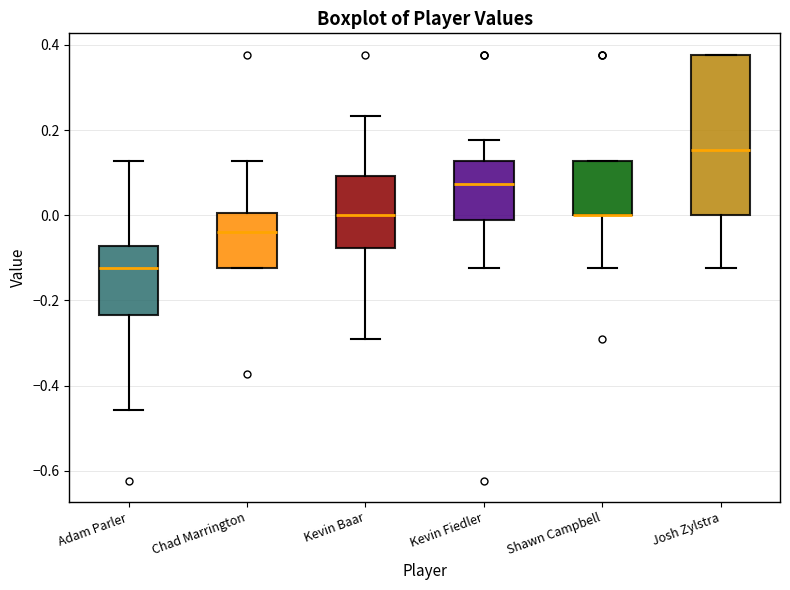

Reading left to right, transcribe this box plot: for each box, give where its median line is, the range the box spans, and where its two whiskers end, as read against the y-axis. The values are not printed on the chart, so give them approximately, as read against the axis.

Adam Parler: median -0.12, box -0.24 to -0.08, whiskers -0.46 to 0.12
Chad Marrington: median -0.04, box -0.12 to 0.00, whiskers -0.12 to 0.12
Kevin Baar: median 0.00, box -0.08 to 0.10, whiskers -0.28 to 0.24
Kevin Fiedler: median 0.08, box -0.02 to 0.12, whiskers -0.12 to 0.18
Shawn Campbell: median 0.00 (drawn on the box's lower edge), box 0.00 to 0.12, whiskers -0.12 to 0.12
Josh Zylstra: median 0.16, box 0.00 to 0.38, whiskers -0.12 to 0.38